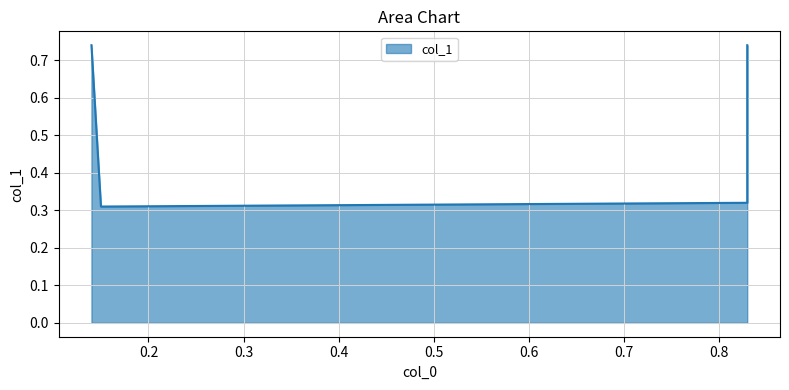

Which label corresponds to the smallest value in the chart?

0.15